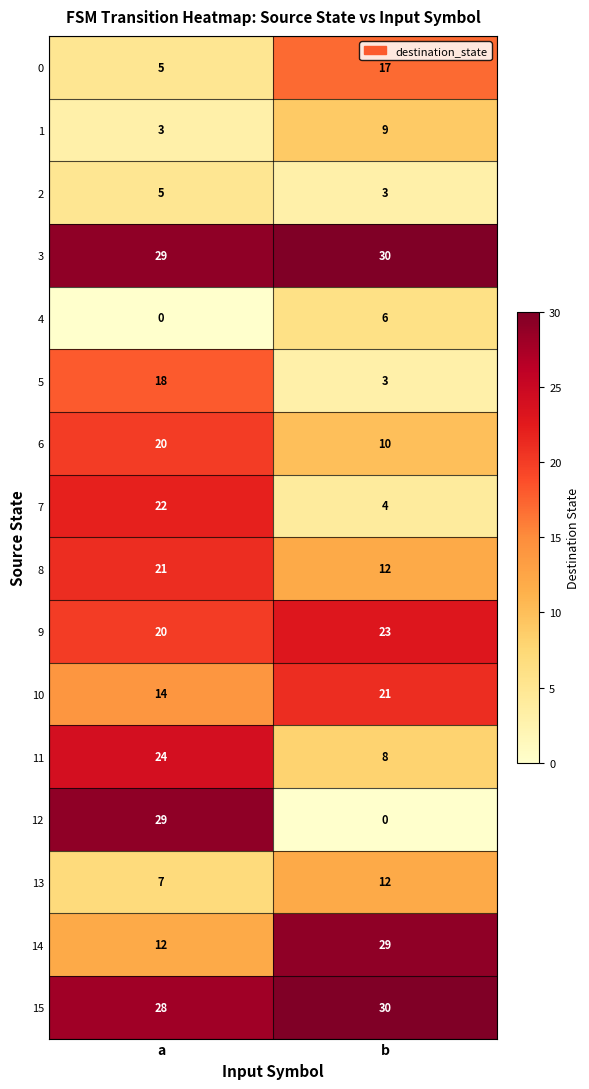

What is the lowest value of the 15 series?

28